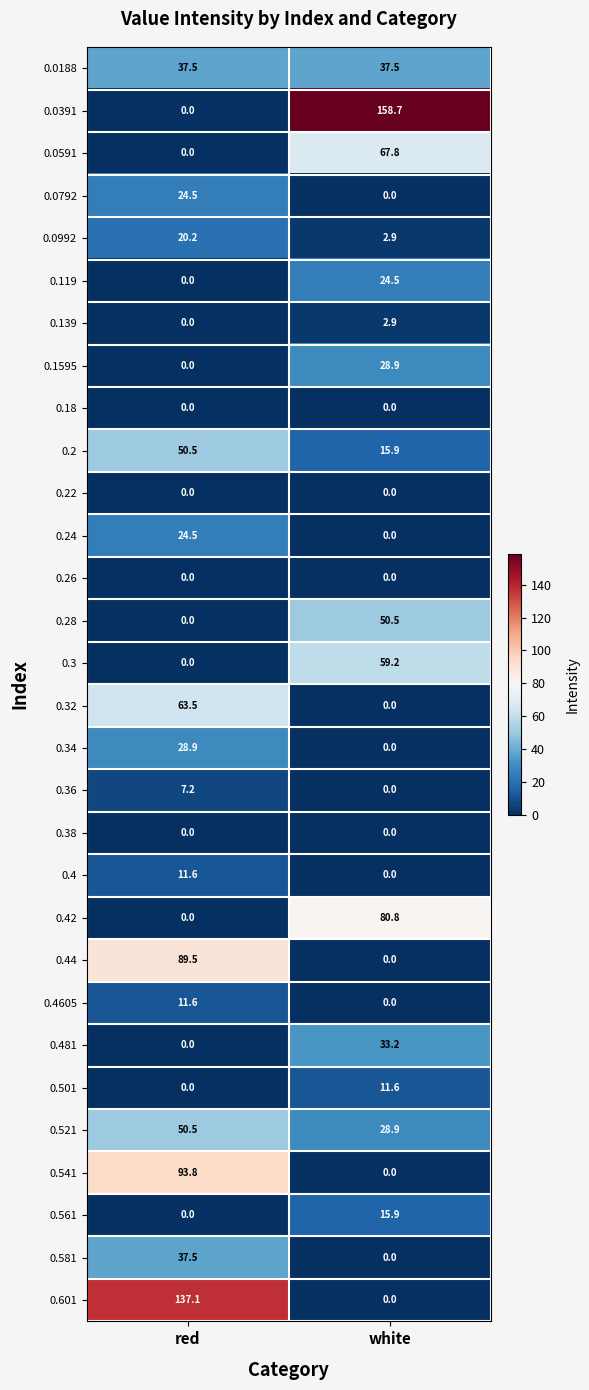

At how many categories does at least one series exceed 57?

2